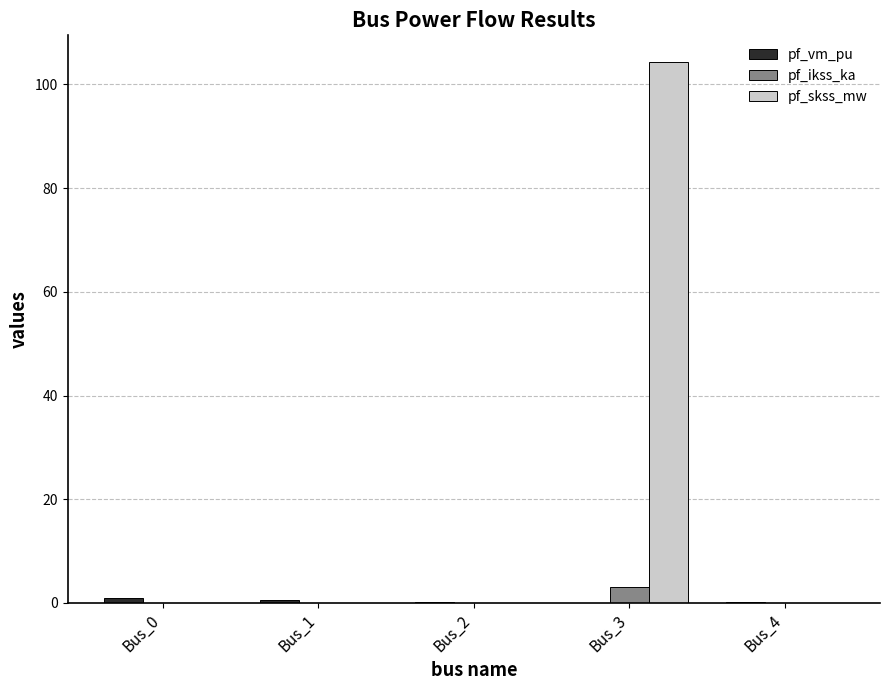

What is the sum of all pf_ikss_ka values?

3.0